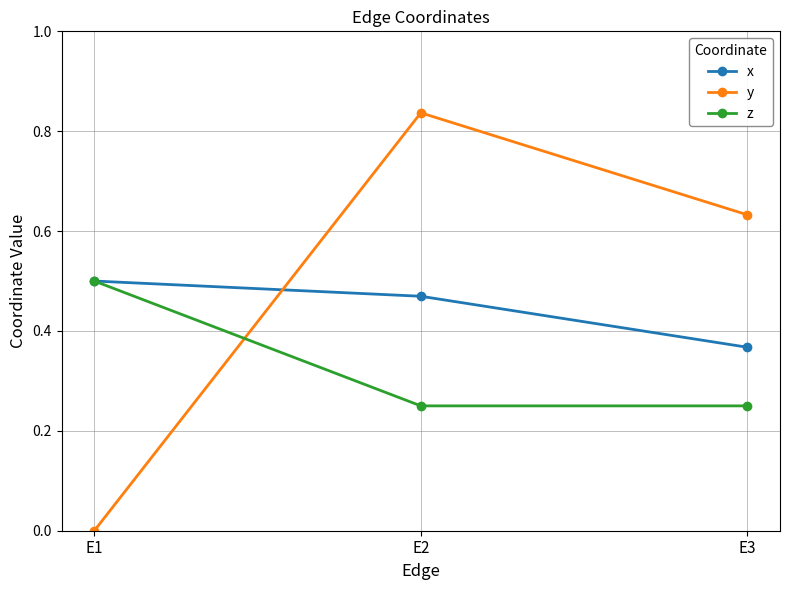

Count the z values in the range 0 to 1.

3